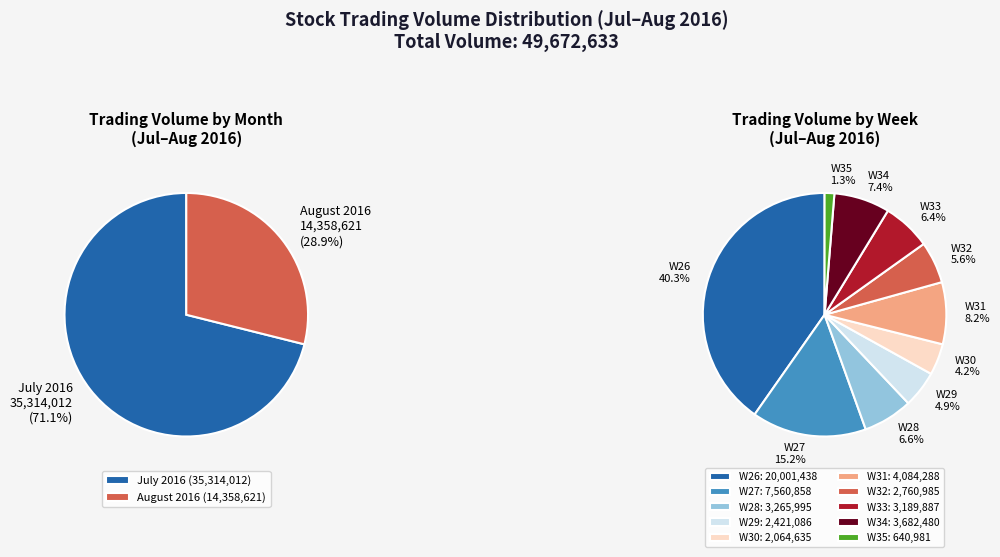

Does 2016-08-18 represent more than half of the total?

No